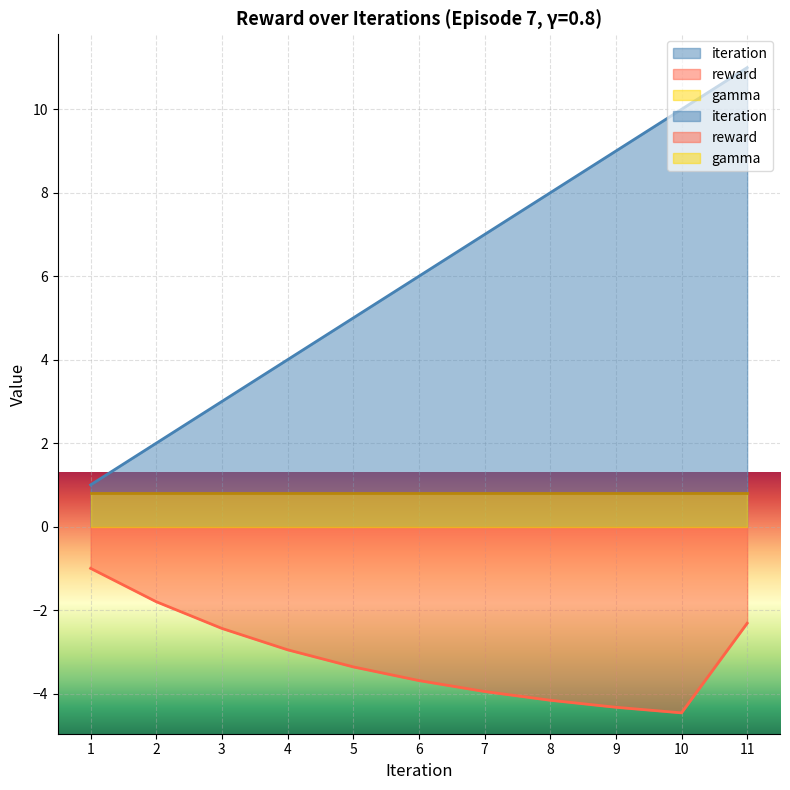

True or false: iteration has a value of 6.0 at 6.

True